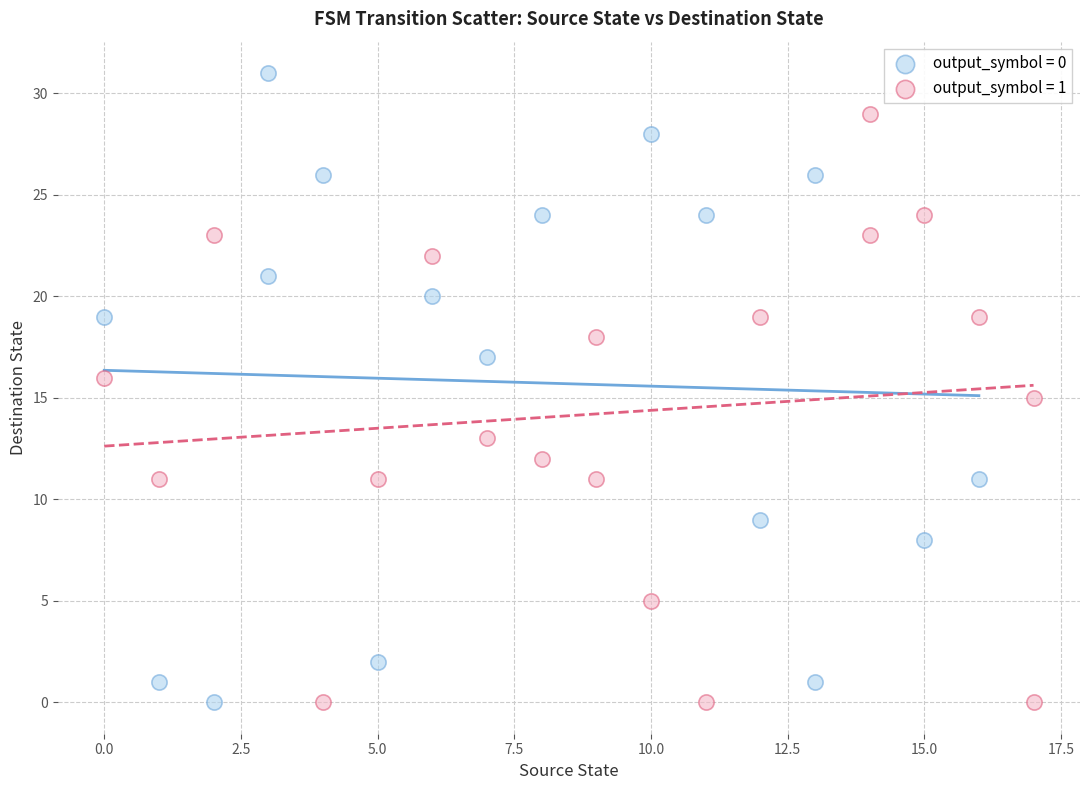

Which series contains the highest Y value?

output_symbol = 0